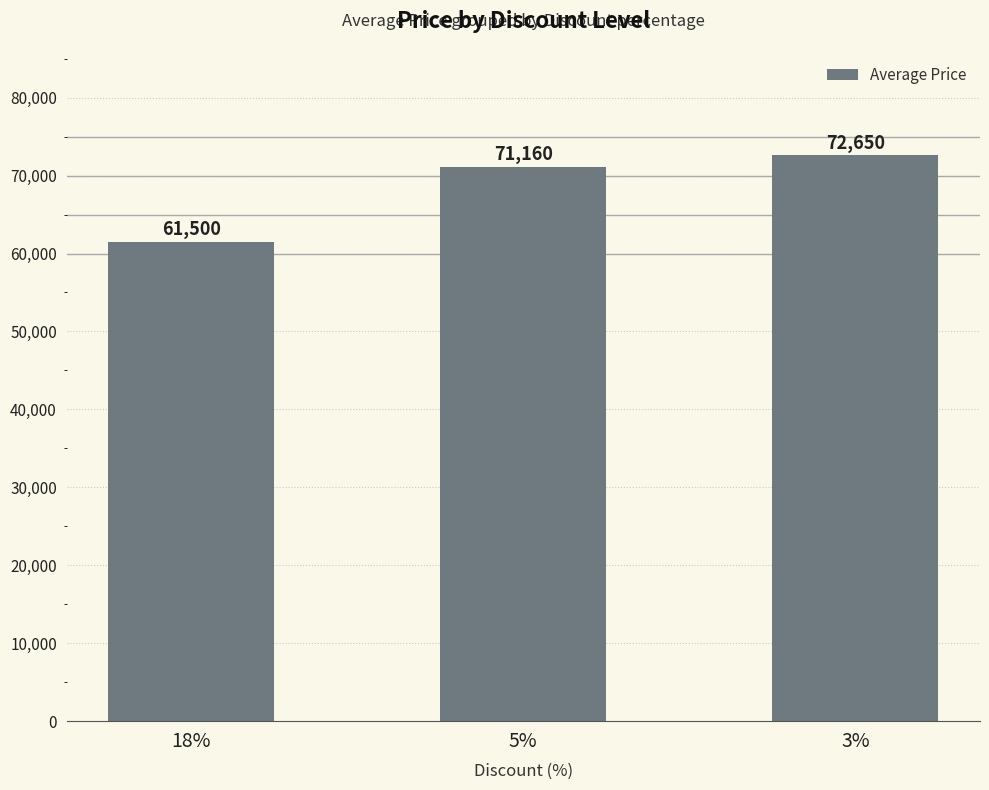

List the labels in order of value, smallest first.

18%, 5%, 3%